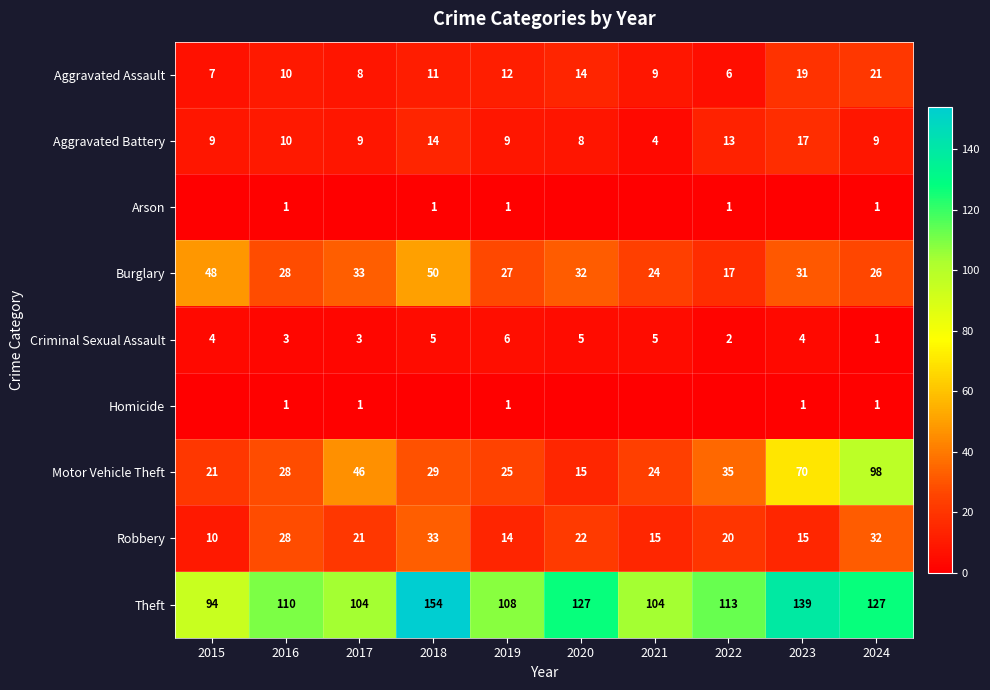

Which label corresponds to the smallest value in the chart?

2015